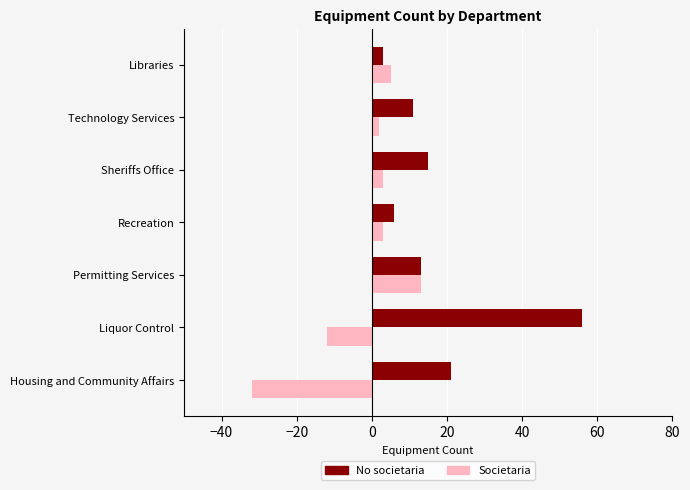

True or false: No societaria has a value of 15 at Technology Services.

False